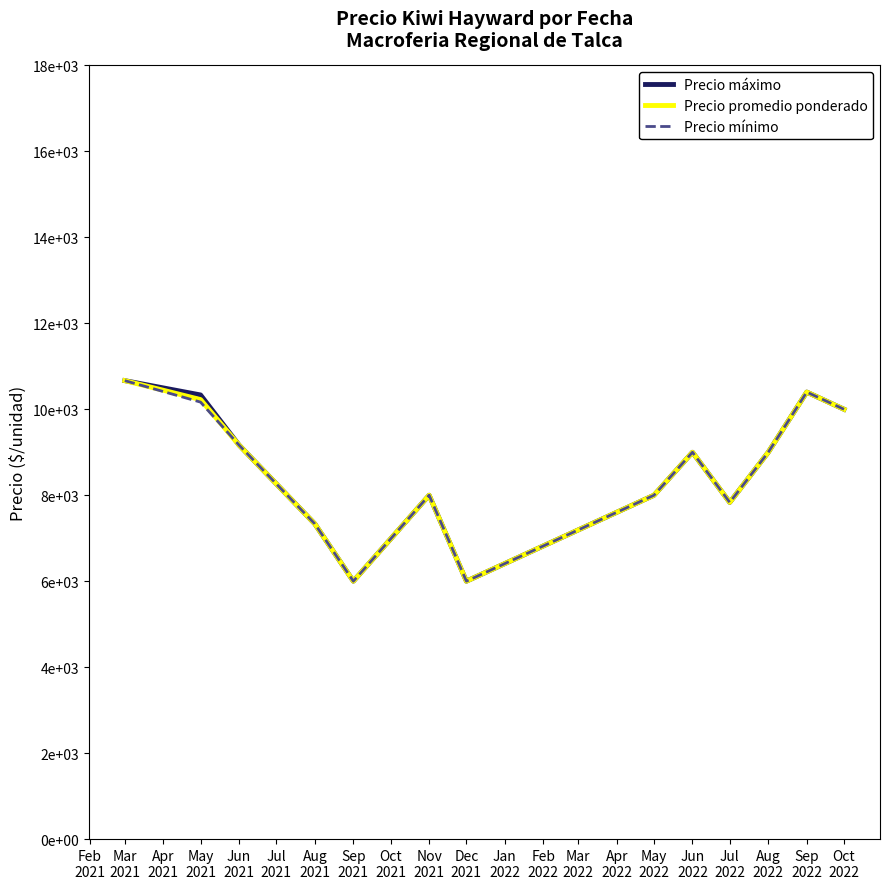

Reading left to right, what are all the values shown in this chart?

Precio máximo: 10666.7	10333.3	9166.7	7333.3	6000.0	8000.0	6000.0	8000.0	9000.0	7833.3	9000.0	10400.0	10000.0
Precio promedio ponderado: 10666.7	10226.2	9166.7	7333.3	6000.0	8000.0	6000.0	8000.0	9000.0	7833.3	9000.0	10400.0	10000.0
Precio mínimo: 10666.7	10166.7	9166.7	7333.3	6000.0	8000.0	6000.0	8000.0	9000.0	7833.3	9000.0	10400.0	10000.0